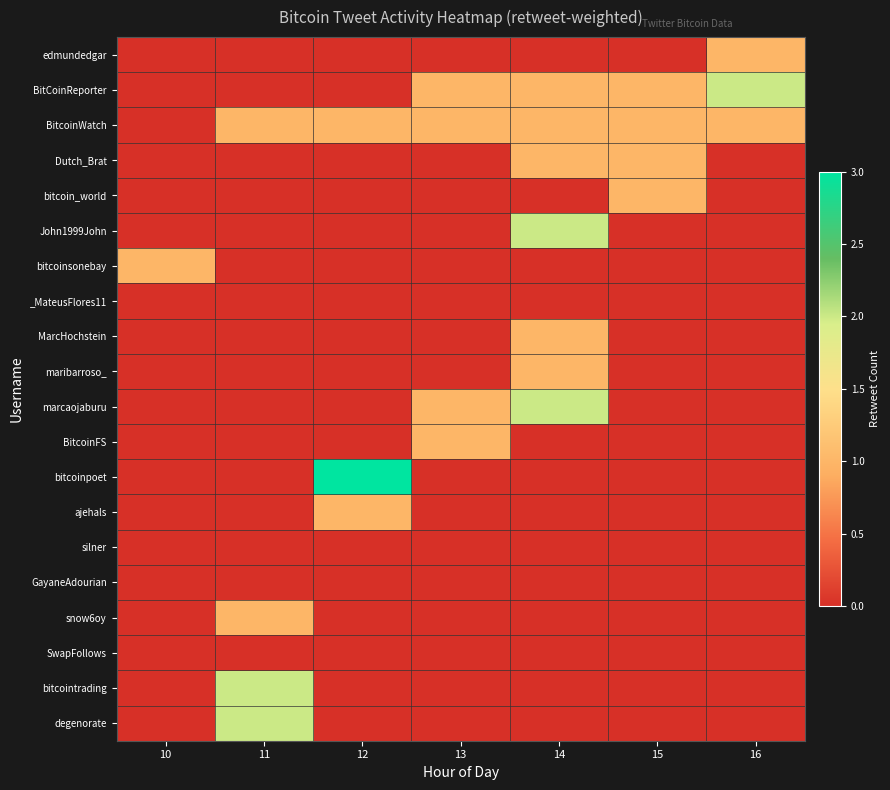

At which category is the sum across all series the highest?

14